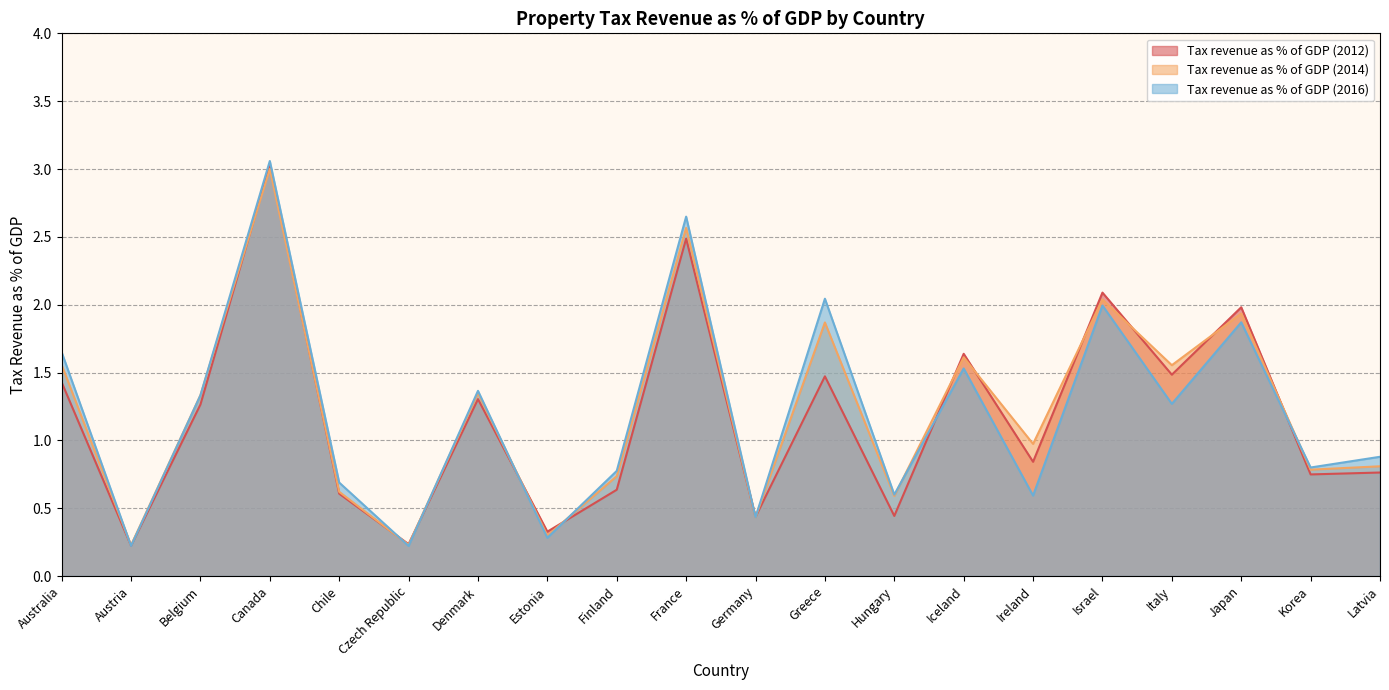

Reading left to right, transcribe all the data shown in this chart.

Tax revenue as % of GDP (2012): 1.4	0.2	1.3	3.0	0.6	0.2	1.3	0.3	0.6	2.5	0.4	1.5	0.4	1.6	0.8	2.1	1.5	2.0	0.7	0.8
Tax revenue as % of GDP (2014): 1.6	0.2	1.3	3.0	0.6	0.2	1.3	0.3	0.7	2.6	0.4	1.9	0.6	1.6	1.0	2.0	1.6	1.9	0.8	0.8
Tax revenue as % of GDP (2016): 1.6	0.2	1.3	3.1	0.7	0.2	1.4	0.3	0.8	2.6	0.4	2.0	0.6	1.5	0.6	2.0	1.3	1.9	0.8	0.9